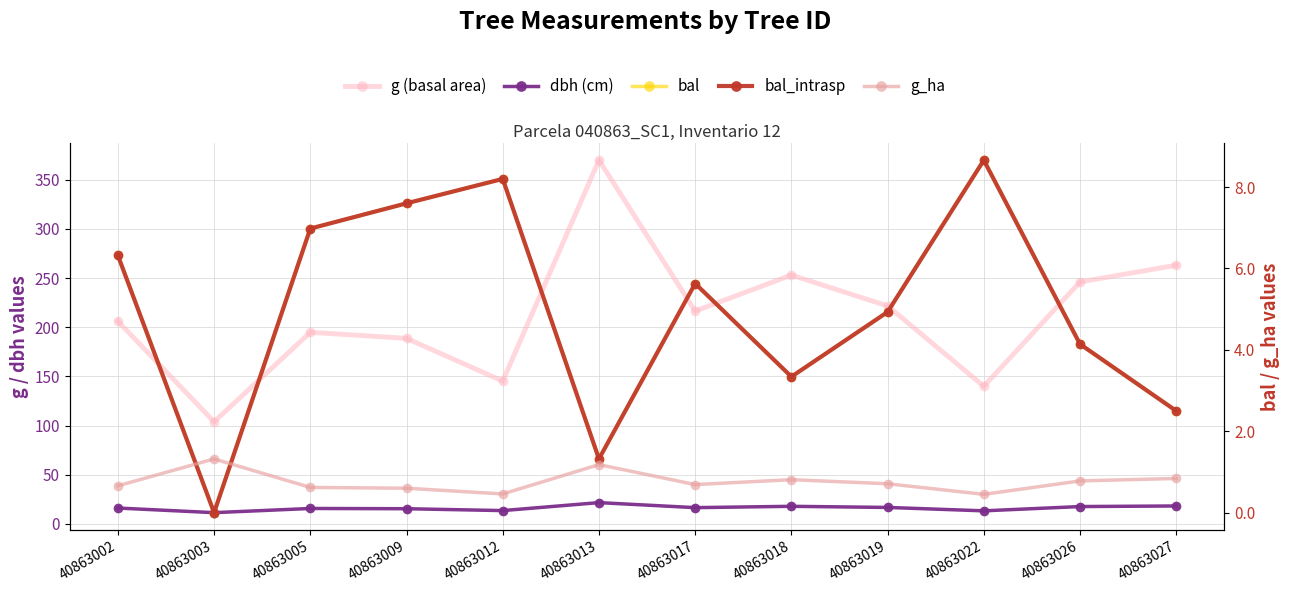

What is the average value of the bal_intrasp series?

5.0